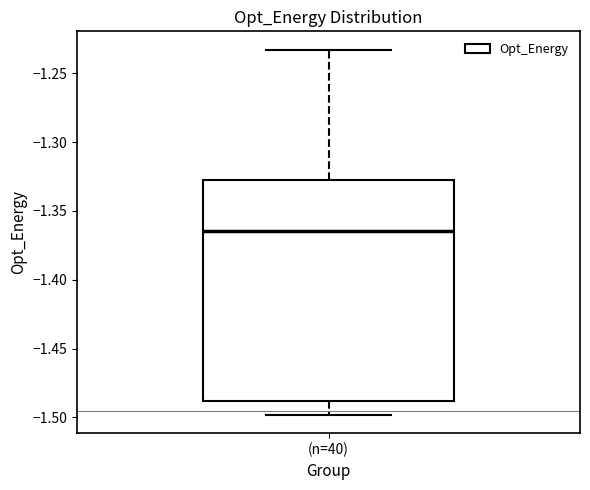

Where is the upper edge of the box for (n=40) on the y-axis? The values are not printed on the chart, so give them approximately, as read against the axis.

-1.330